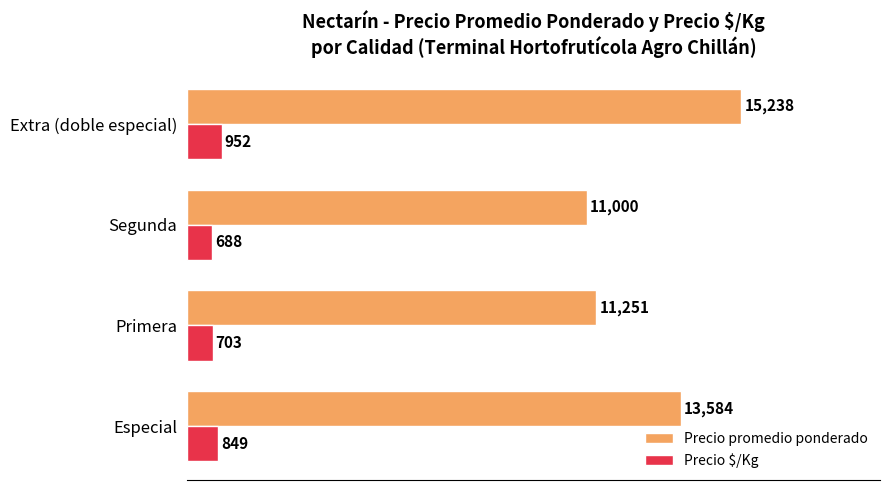

Which series has the largest total across all categories?

Precio promedio ponderado